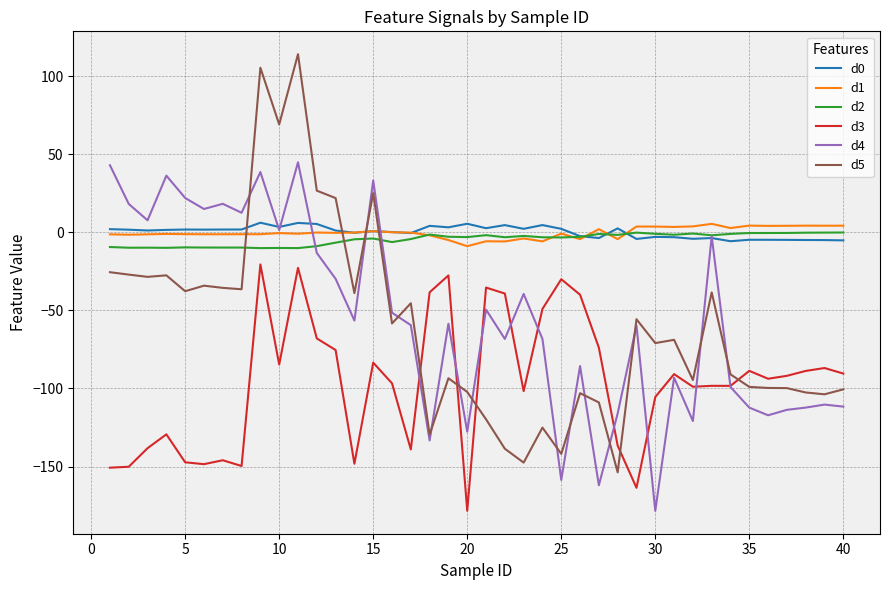

What is the highest value of the d5 series?

114.1